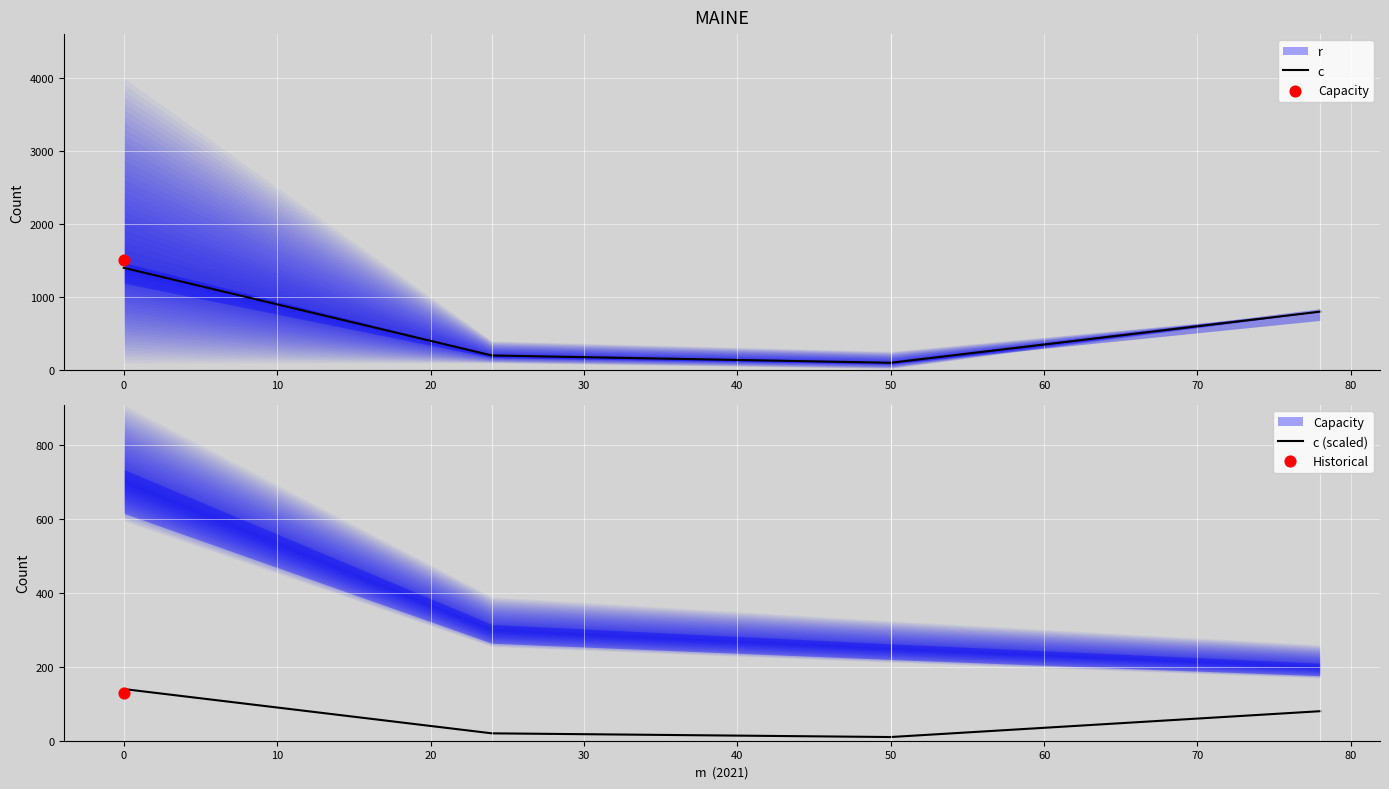

Which series reaches the minimum Y coordinate?

c (scaled)